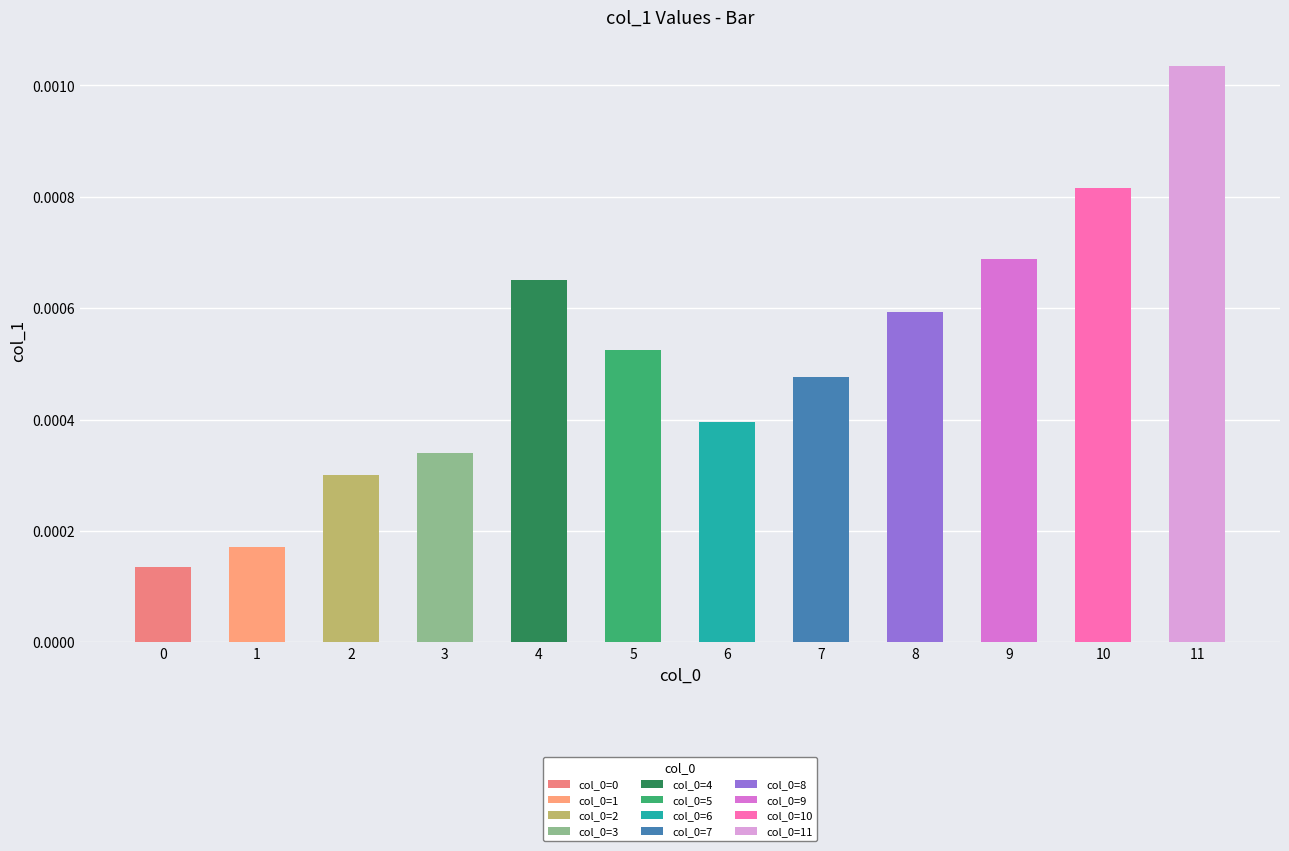

How many bars are there in total?

12